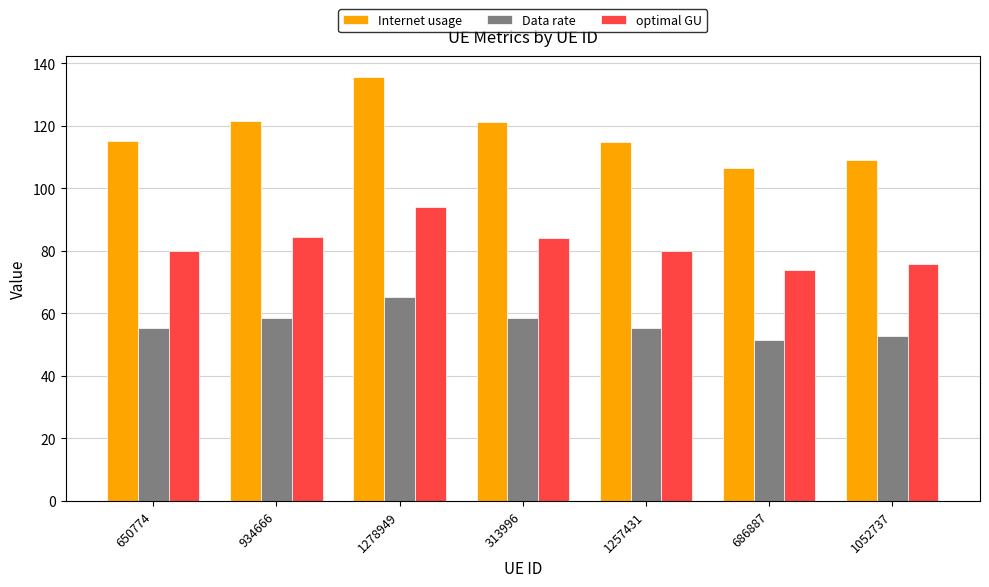

At how many categories does at least one series exceed 131?

1